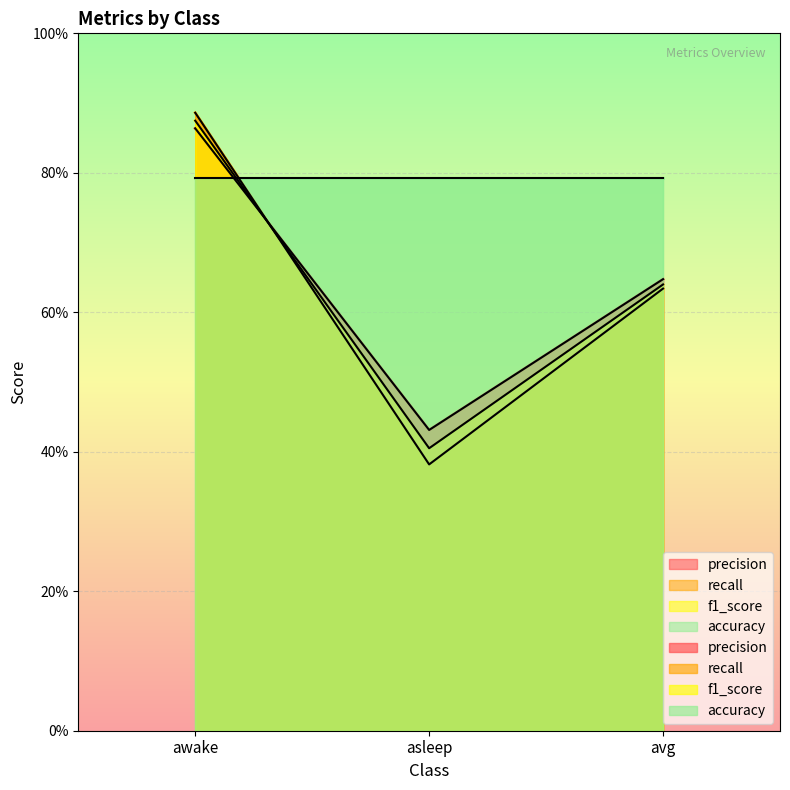

Is the value of f1_score at asleep greater than the value of recall at avg?

No